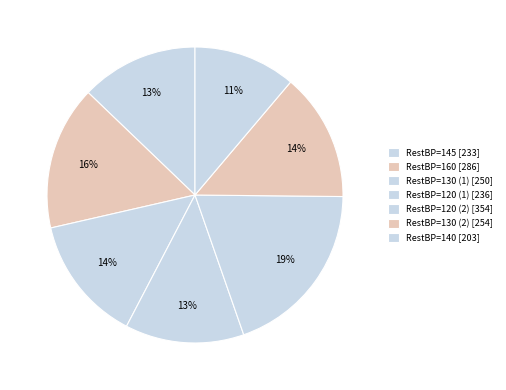

How many slices are in this pie chart?

7